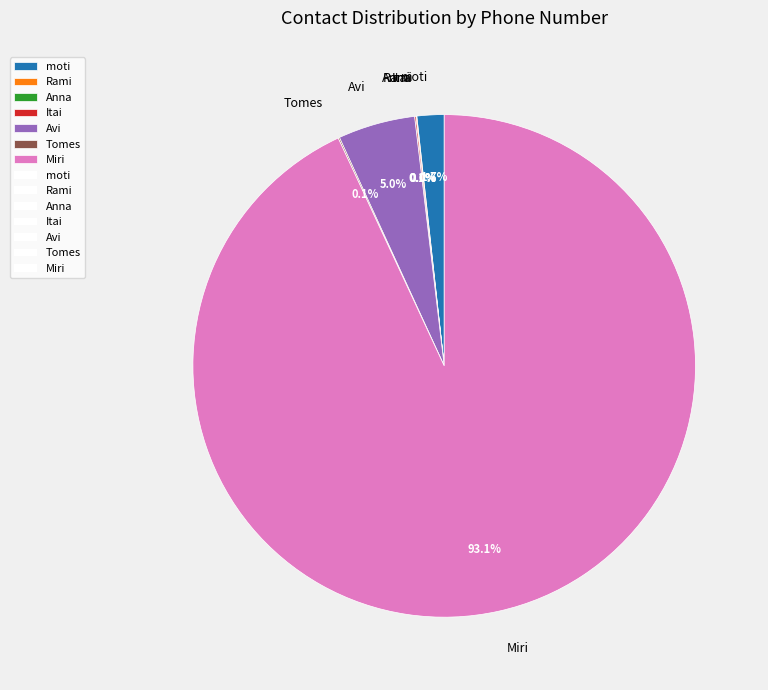

What is the majority slice?

Miri